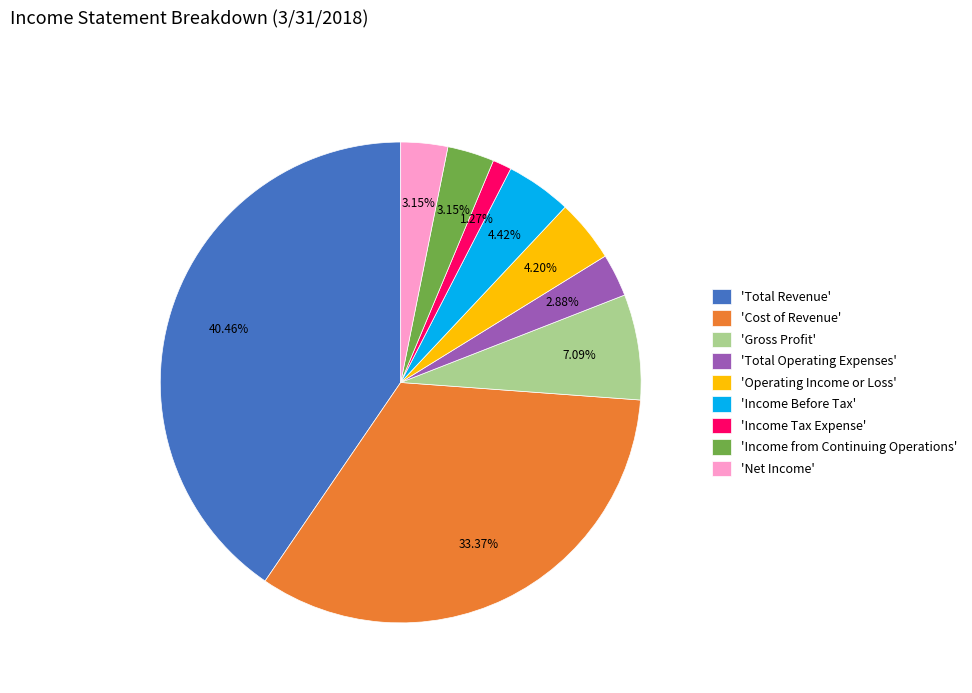

How many slices are in this pie chart?

9